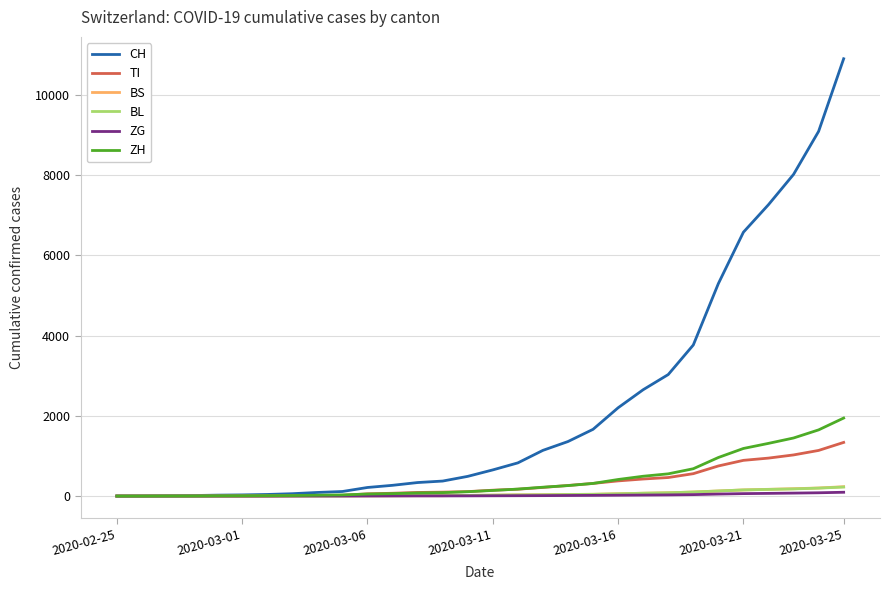

What are all the series names shown in the legend?

CH, TI, BS, BL, ZG, ZH